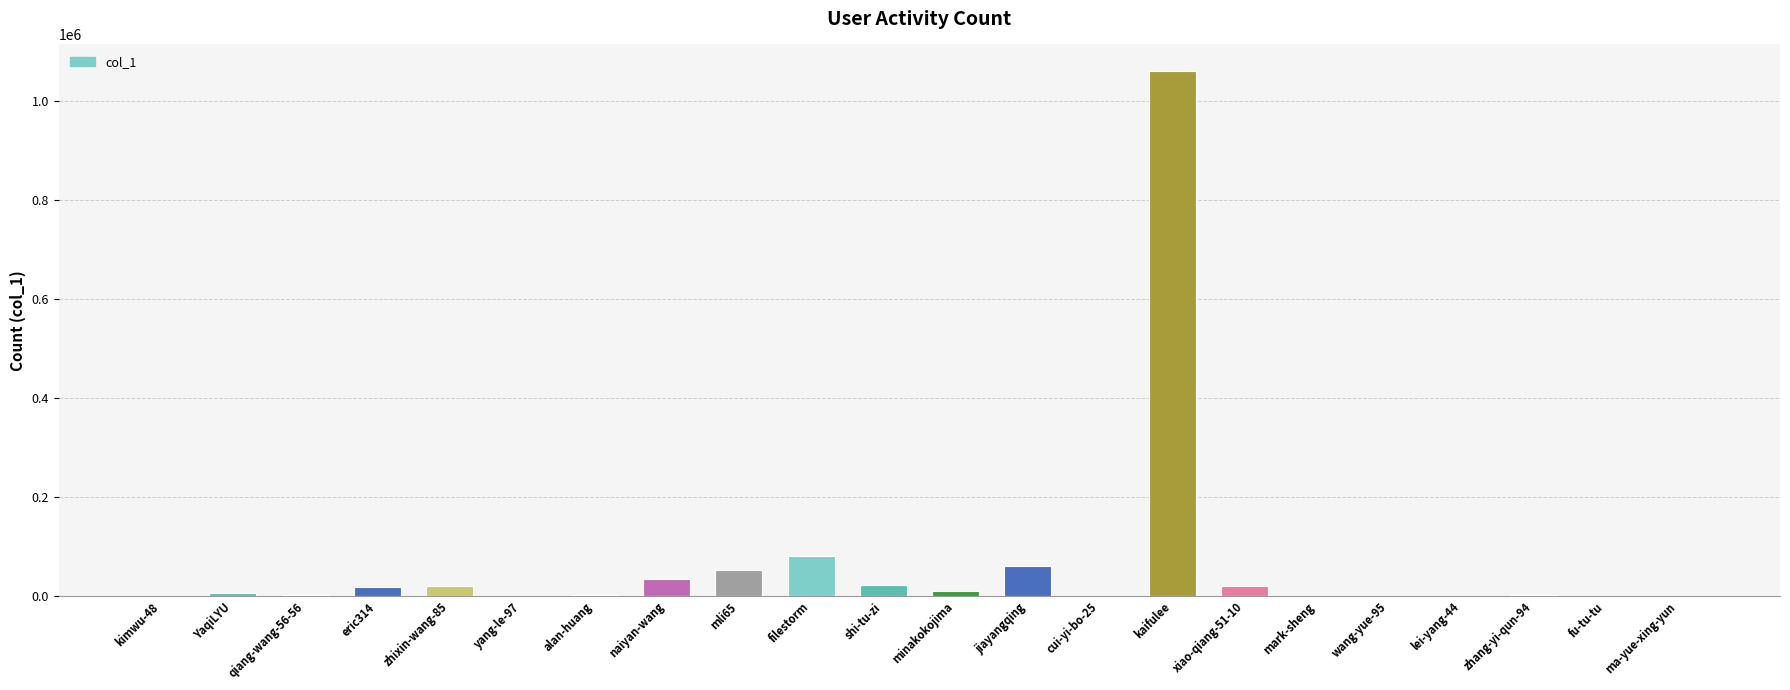

What is the sum of all values?

1393565